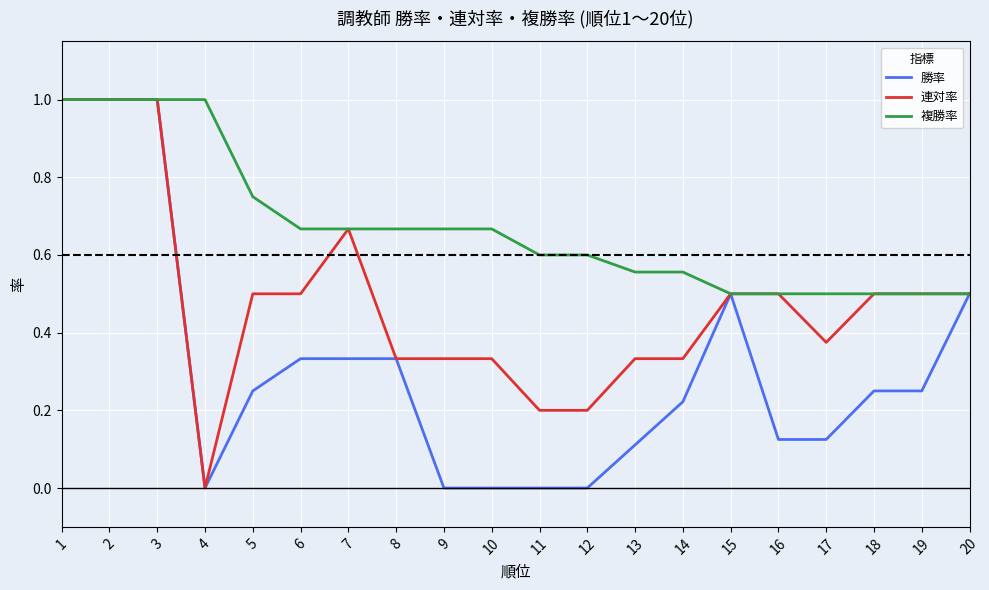

Which series changed the most between 3 and 10?

勝率